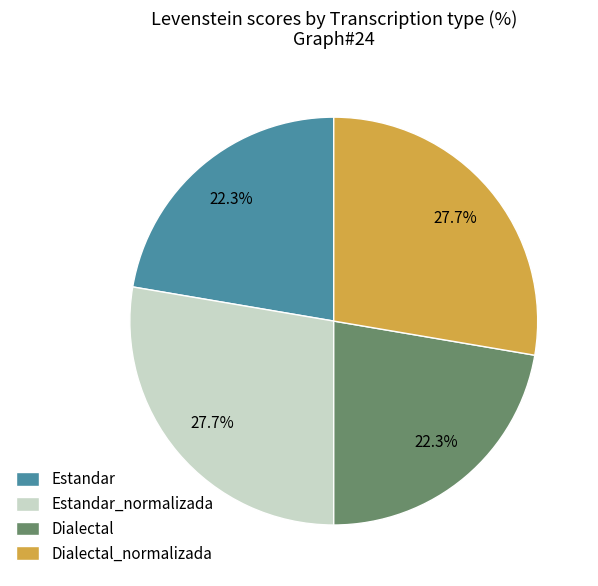

What portion of the pie excludes Estandar?

77.7%